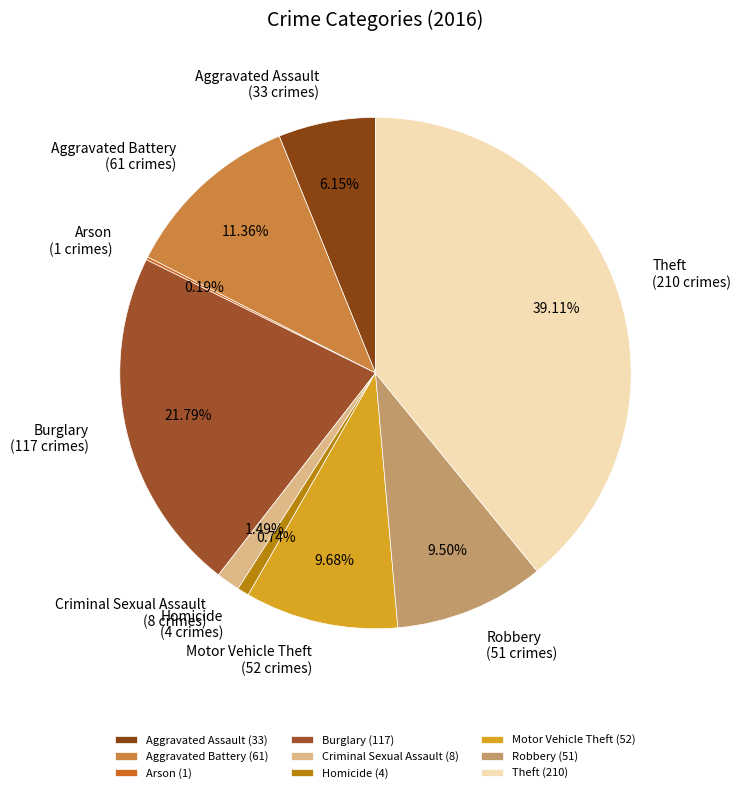

Do Burglary and Criminal Sexual Assault together represent more than half of the pie?

No